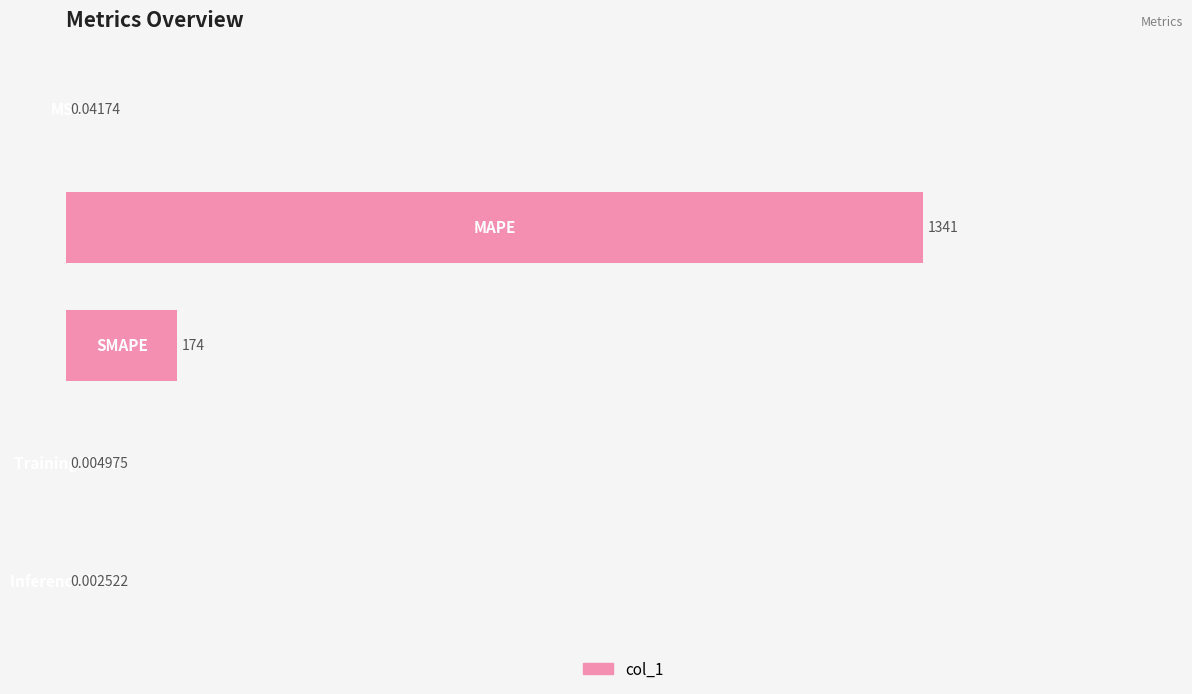

What is the sum of all values?

113.0